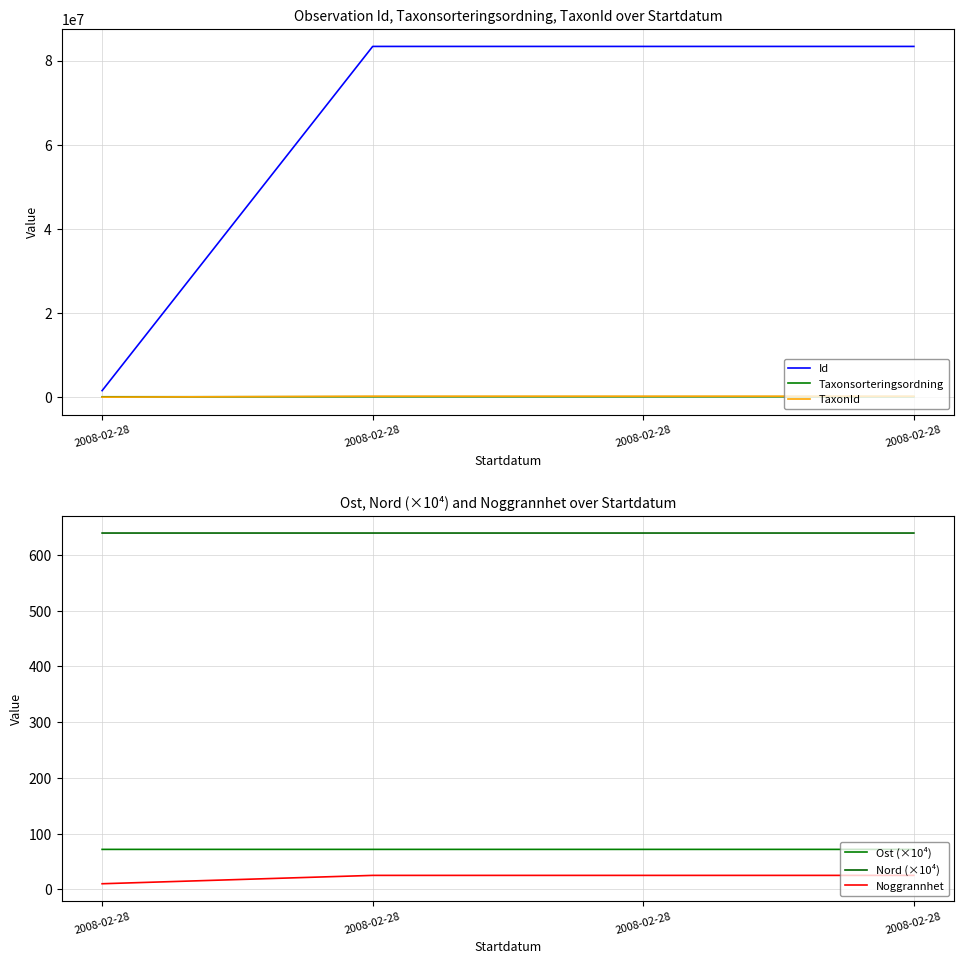

At which category is the sum across all series the highest?

2008-02-28